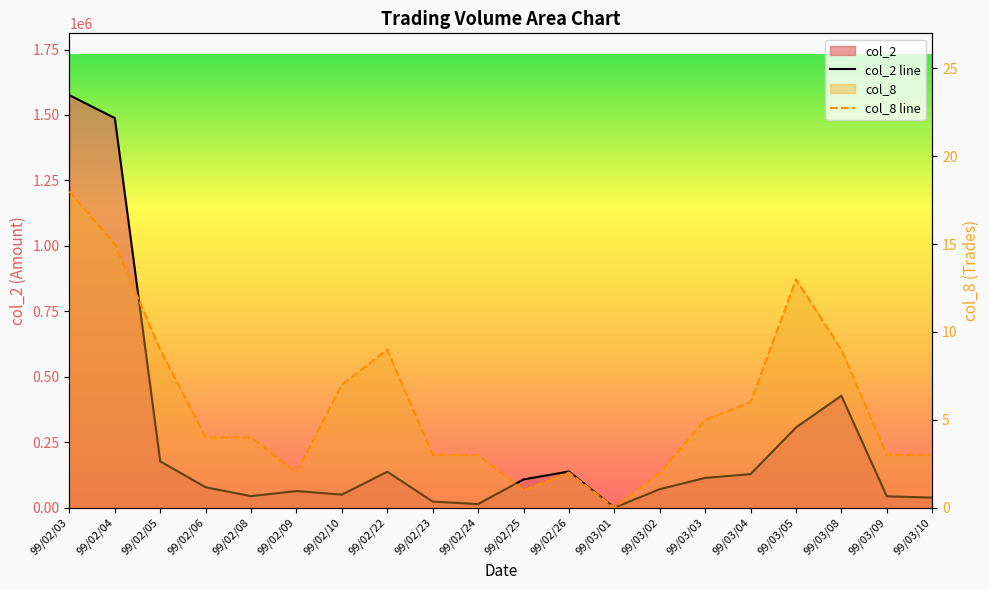

Rank the series by their average value, from lowest to highest.

col_8, col_2